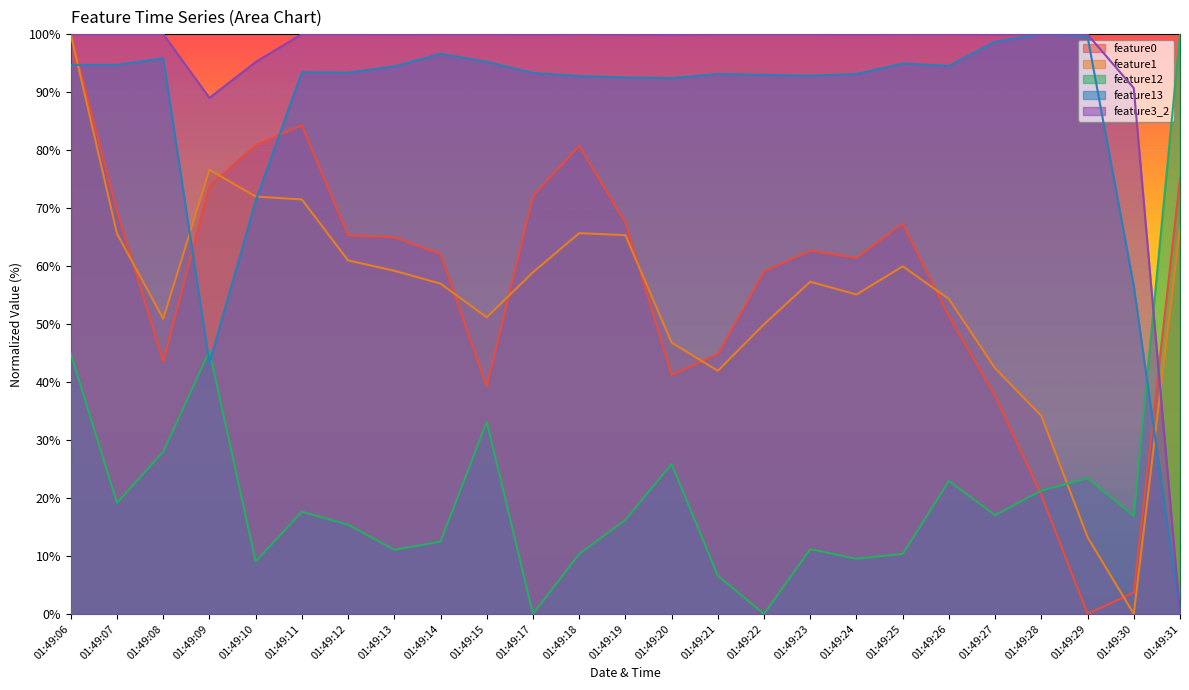

List the labels in order of feature3_2 value, smallest first.

01:49:31, 01:49:09, 01:49:30, 01:49:10, 01:49:20, 01:49:13, 01:49:17, 01:49:19, 01:49:24, 01:49:27, 01:49:29, 01:49:06, 01:49:07, 01:49:08, 01:49:11, 01:49:12, 01:49:14, 01:49:15, 01:49:18, 01:49:21, 01:49:22, 01:49:23, 01:49:25, 01:49:26, 01:49:28